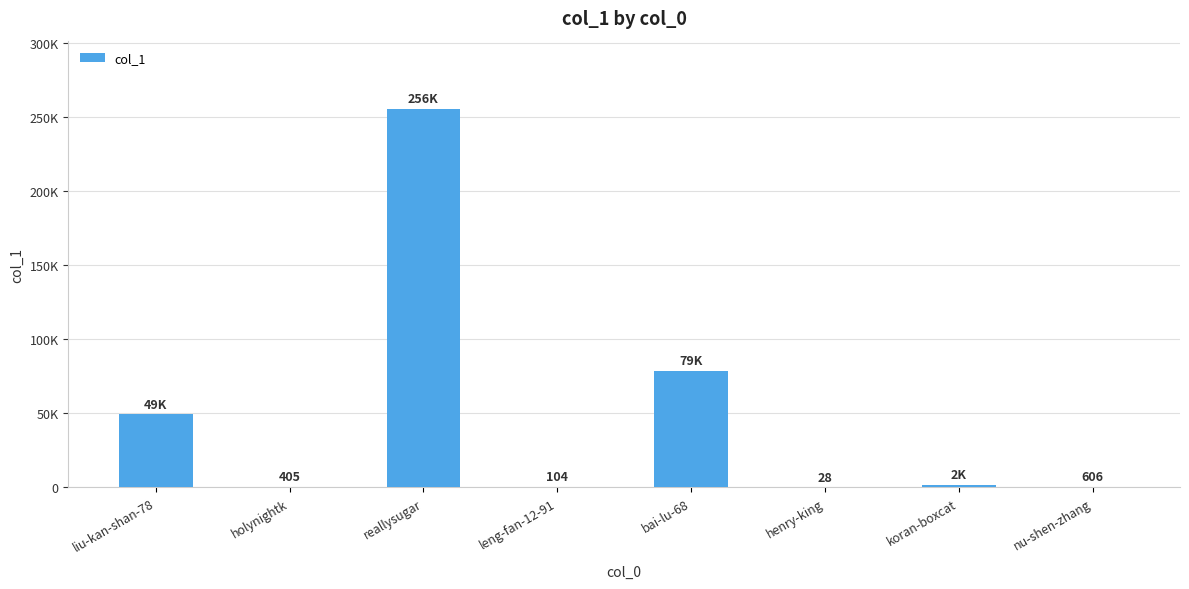

How many bars are there in total?

8